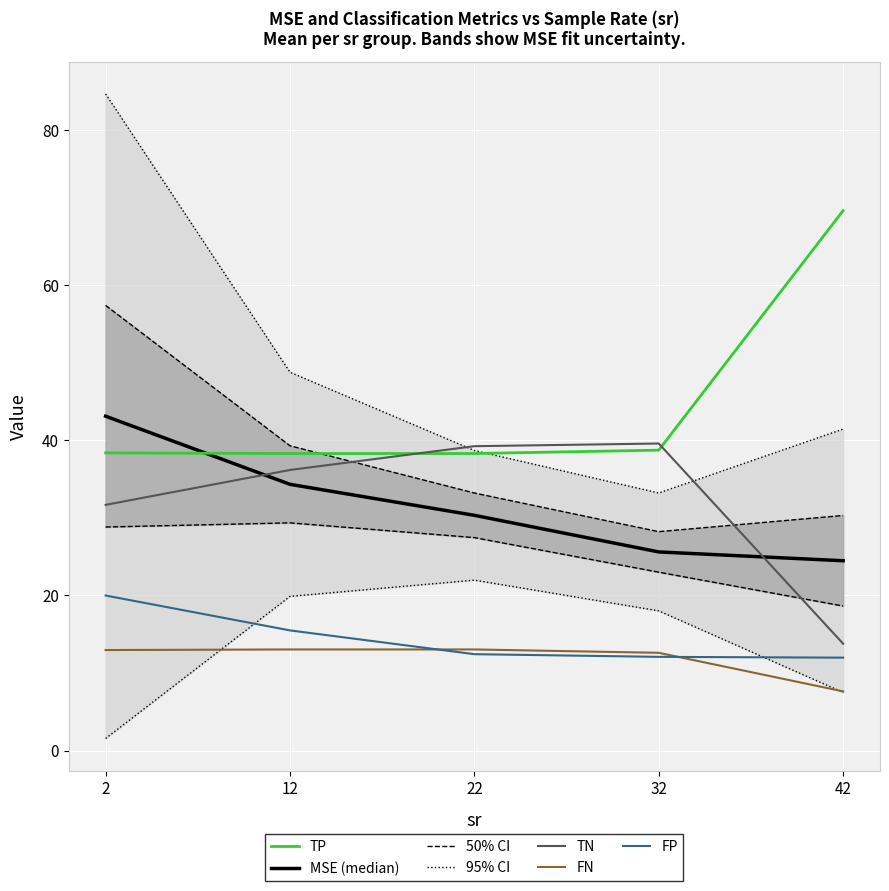

Which has a higher value, 2 or 42?

2